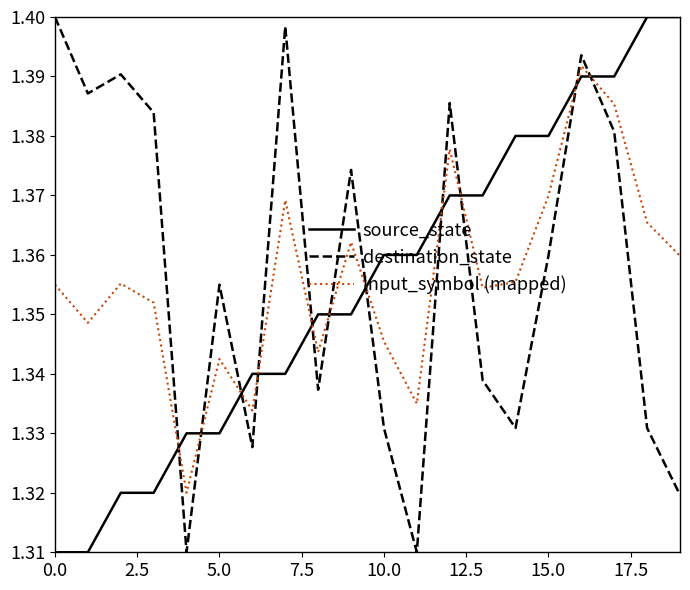

What are all the series names shown in the legend?

source_state, destination_state, input_symbol (mapped)